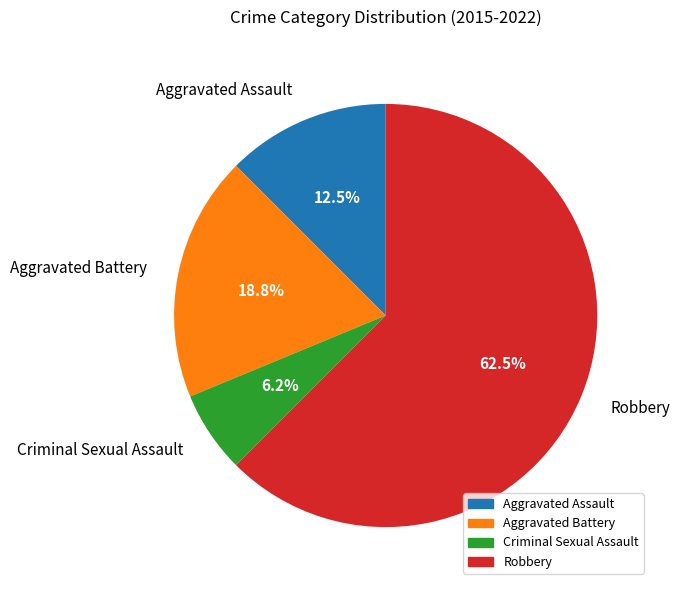

Between Robbery and Aggravated Assault, which is larger?

Robbery